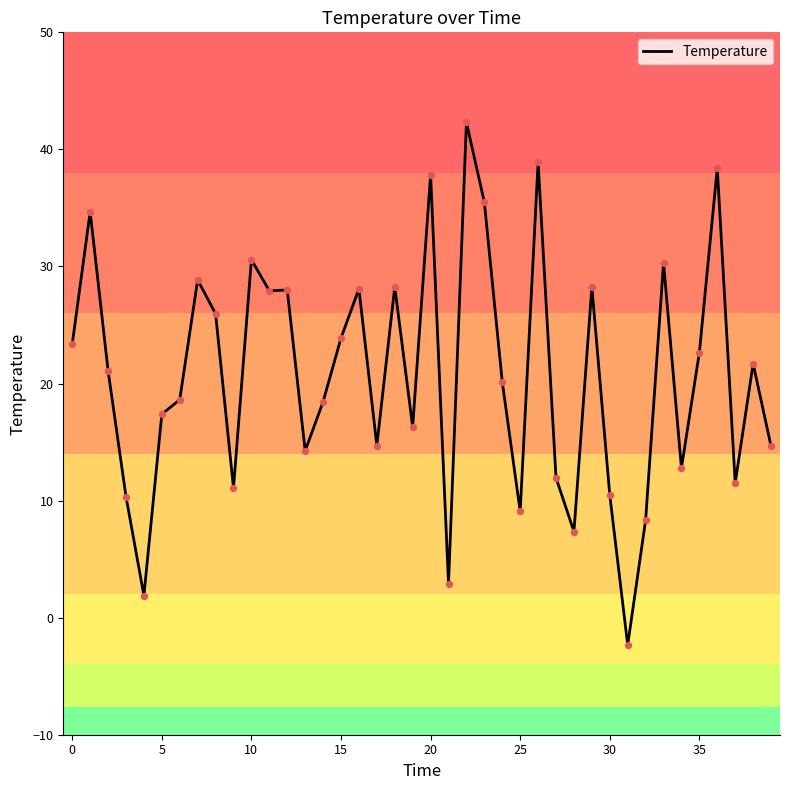

What is the difference between the maximum and minimum values?

44.6